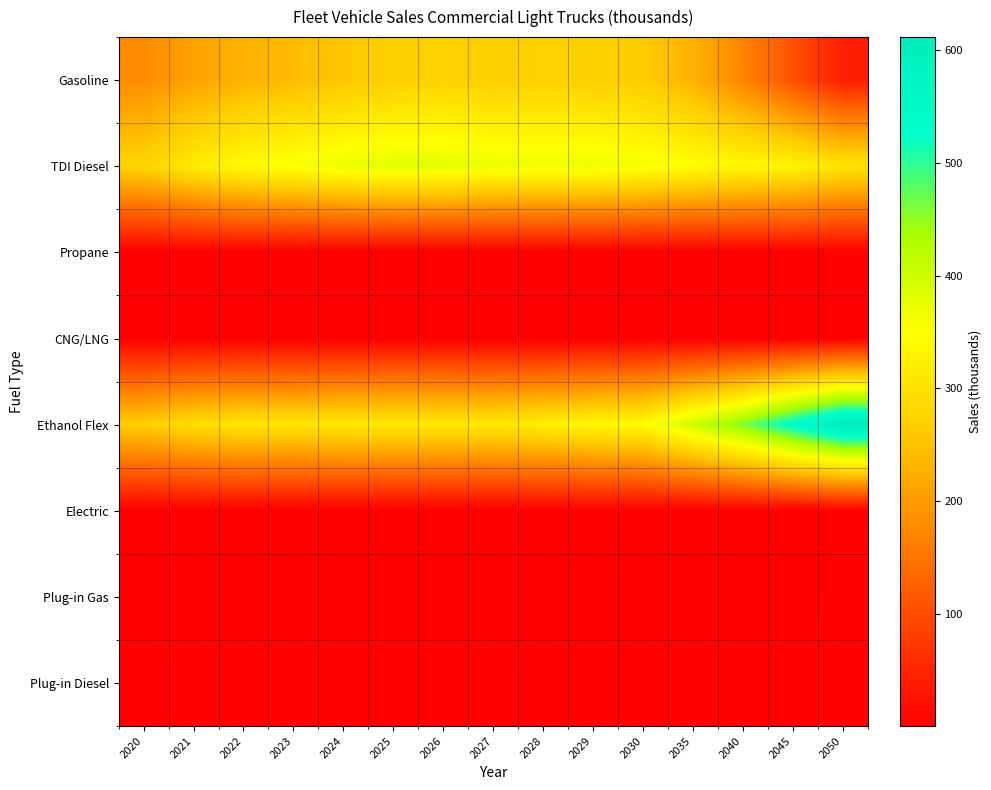

Reading left to right, extract all data points from this chart.

Gasoline: 2020=180.7	2021=209.3	2022=229.1	2023=241.7	2024=256.3	2025=268.6	2026=273.2	2027=270.0	2028=271.9	2029=270.7	2030=262.7	2035=228.8	2040=171.8	2045=105.5	2050=41.2
TDI Diesel: 2020=276.8	2021=316.2	2022=341.4	2023=356.2	2024=370.5	2025=378.9	2026=377.4	2027=368.8	2028=367.2	2029=369.0	2030=360.7	2035=348.3	2040=337.3	2045=330.6	2050=303.5
Propane: 2020=0.8	2021=0.9	2022=1.0	2023=1.1	2024=1.2	2025=1.2	2026=1.3	2027=1.3	2028=1.4	2029=1.4	2030=1.5	2035=1.7	2040=2.0	2045=2.3	2050=2.6
CNG/LNG: 2020=0.6	2021=0.6	2022=0.6	2023=0.6	2024=0.6	2025=0.6	2026=0.6	2027=0.5	2028=0.5	2029=0.5	2030=0.5	2035=0.5	2040=0.5	2045=0.5	2050=0.5
Ethanol Flex: 2020=266.9	2021=292.4	2022=303.1	2023=303.5	2024=307.9	2025=311.0	2026=309.5	2027=308.6	2028=320.5	2029=334.6	2030=340.6	2035=400.3	2040=461.4	2045=537.2	2050=611.6
Electric: 2020=0.9	2021=1.0	2022=1.1	2023=1.2	2024=1.3	2025=1.3	2026=1.4	2027=1.4	2028=1.5	2029=1.5	2030=1.6	2035=1.8	2040=2.1	2045=2.5	2050=2.8
Plug-in Gas: 2020=0.9	2021=1.1	2022=1.2	2023=1.3	2024=1.4	2025=1.4	2026=1.5	2027=1.5	2028=1.6	2029=1.7	2030=1.7	2035=2.0	2040=2.3	2045=2.7	2050=3.0
Plug-in Diesel: 2020=1.0	2021=1.2	2022=1.3	2023=1.4	2024=1.5	2025=1.5	2026=1.6	2027=1.6	2028=1.7	2029=1.8	2030=1.8	2035=2.1	2040=2.4	2045=2.8	2050=3.2